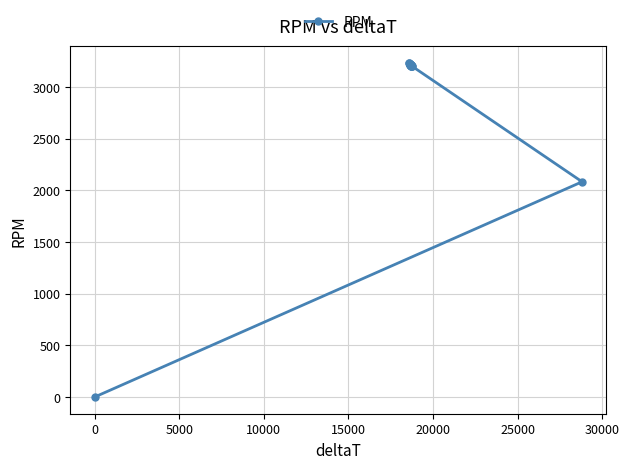

What is the sum of all values?

59921.0